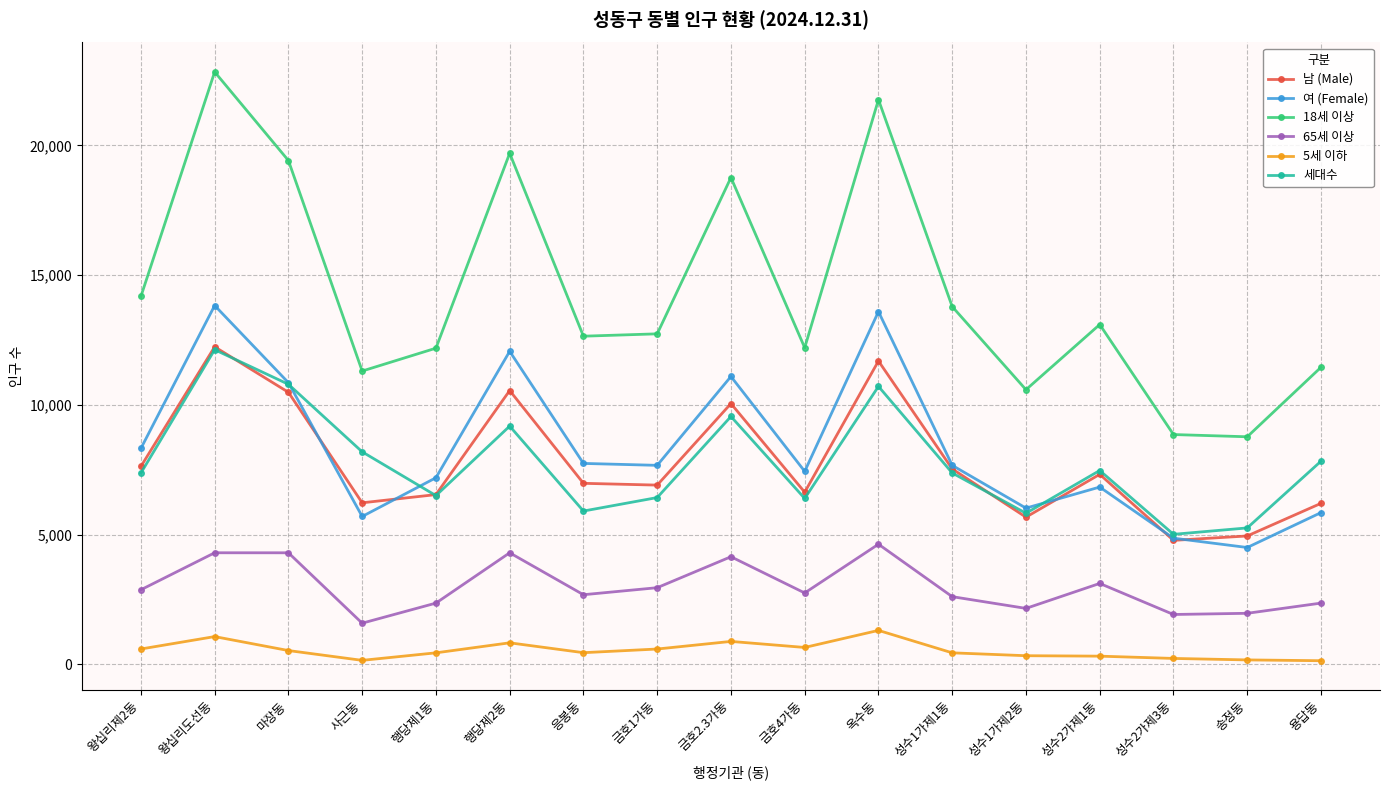

Which category has the highest value across all series?

왕십리도선동